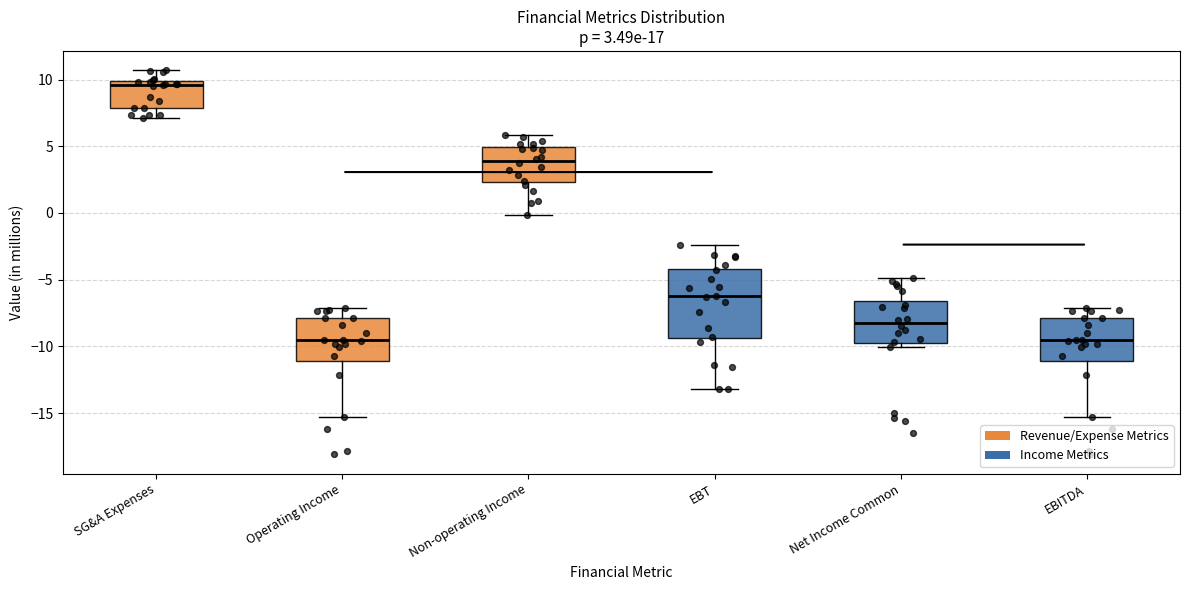

Which box's median line is the highest?

SG&A Expenses